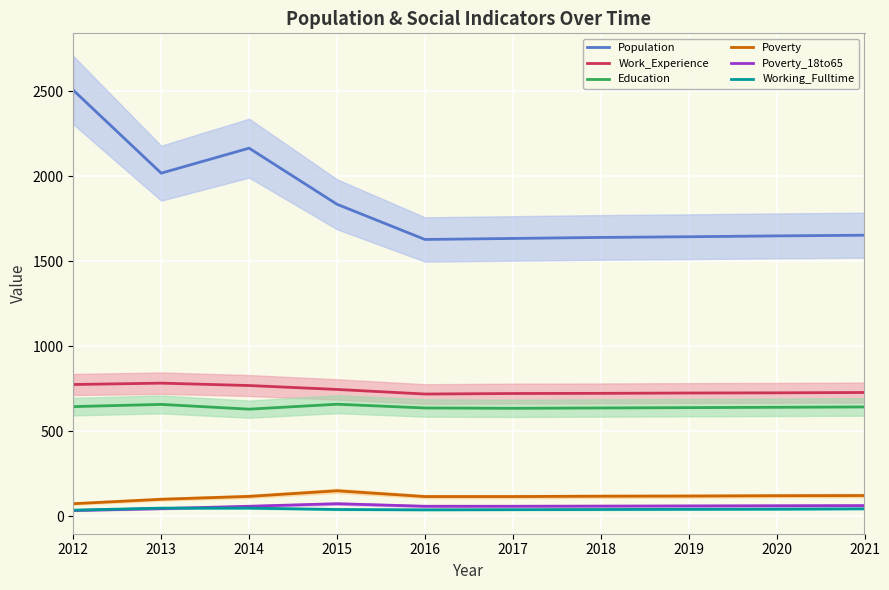

How many data points in Education are above 642?

4